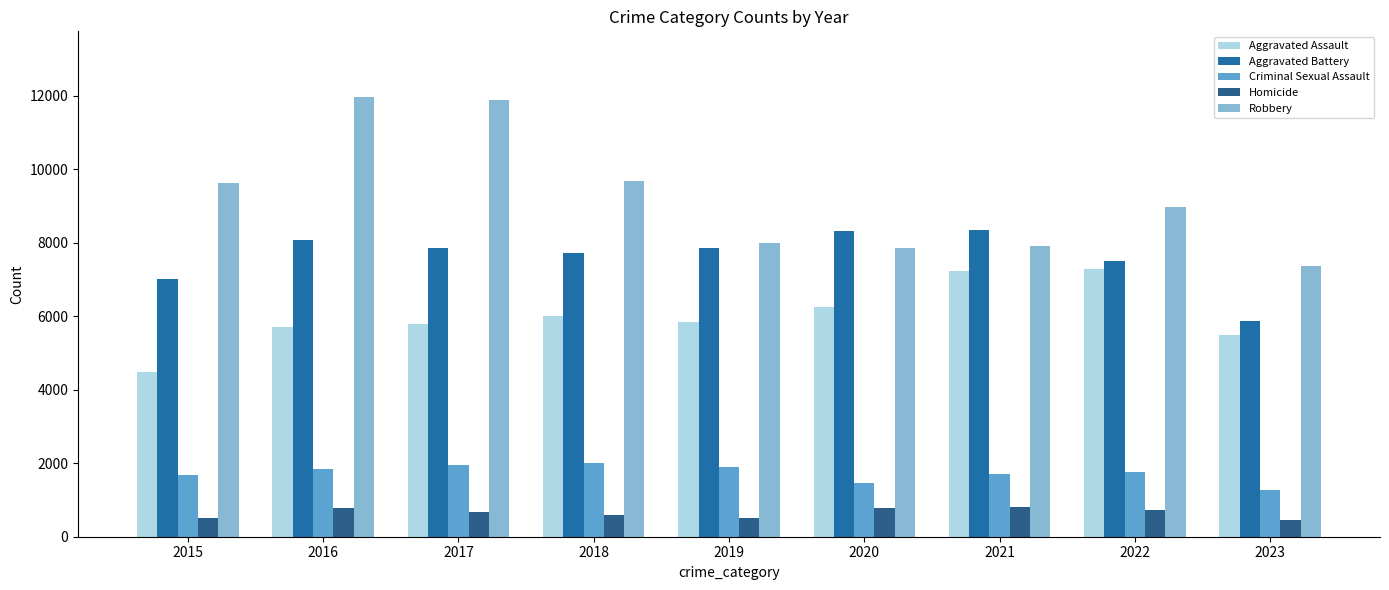

How many series are shown in this chart?

5